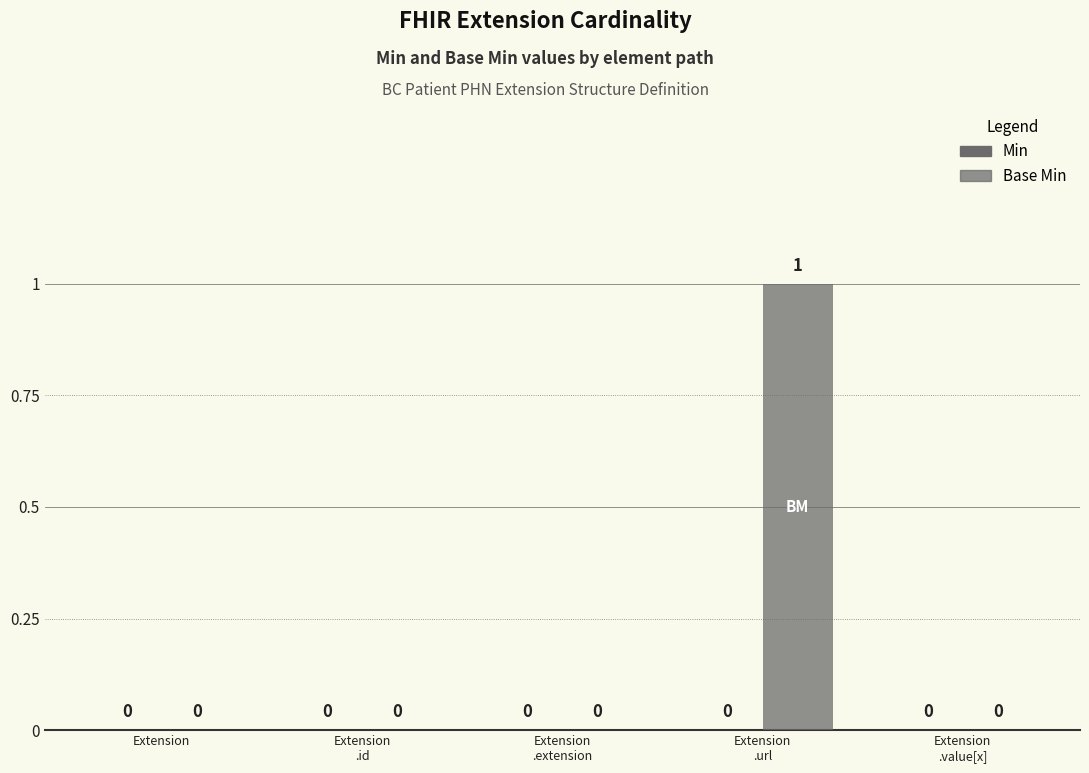

How many data points does each series have?

5